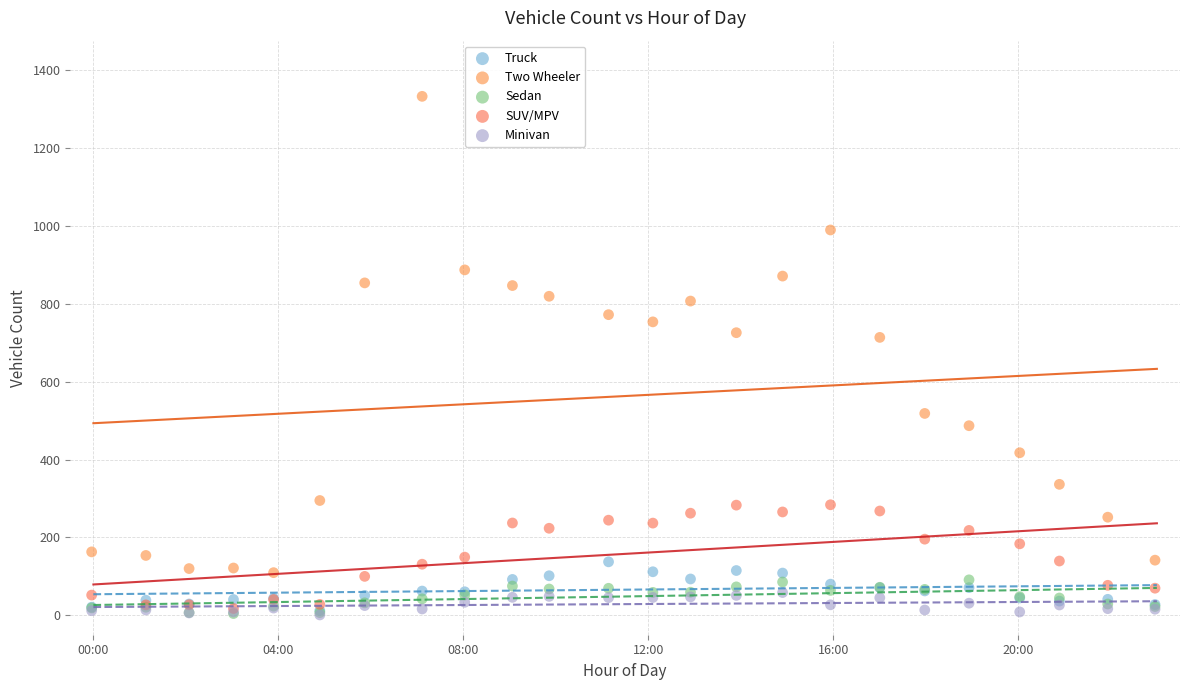

Which series has the largest Y range (max minus min)?

Two Wheeler